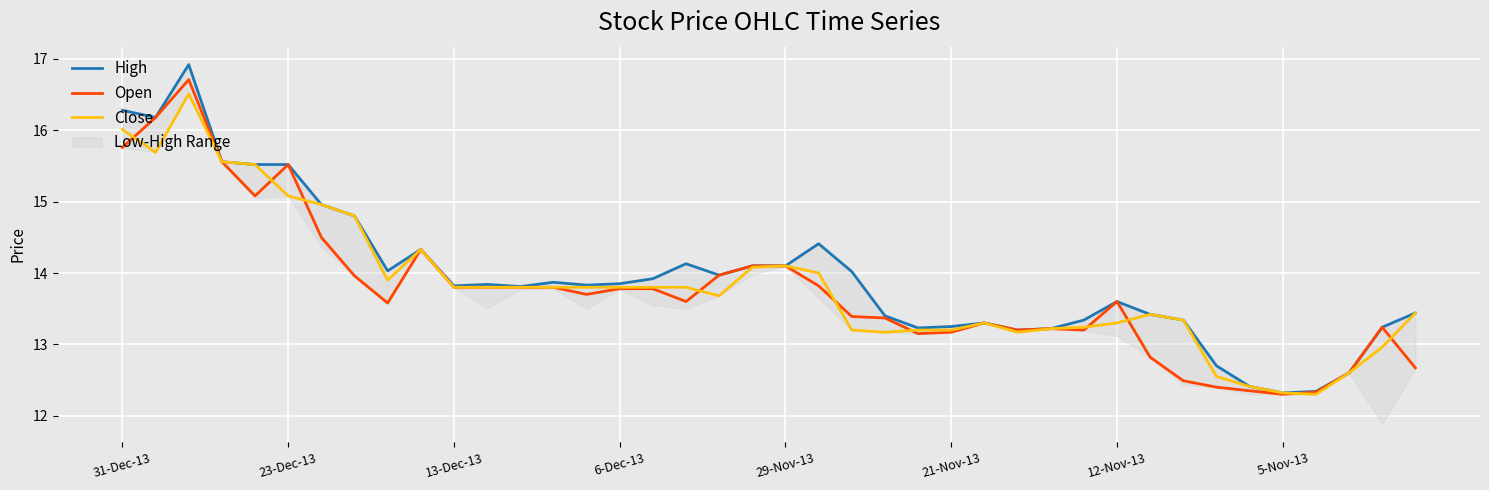

What is the minimum value for Open?

12.3